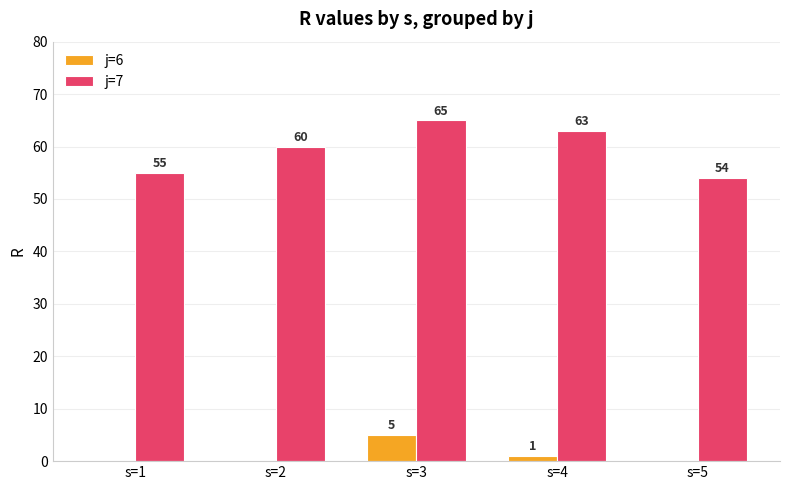

What is the maximum value for j=6?

5